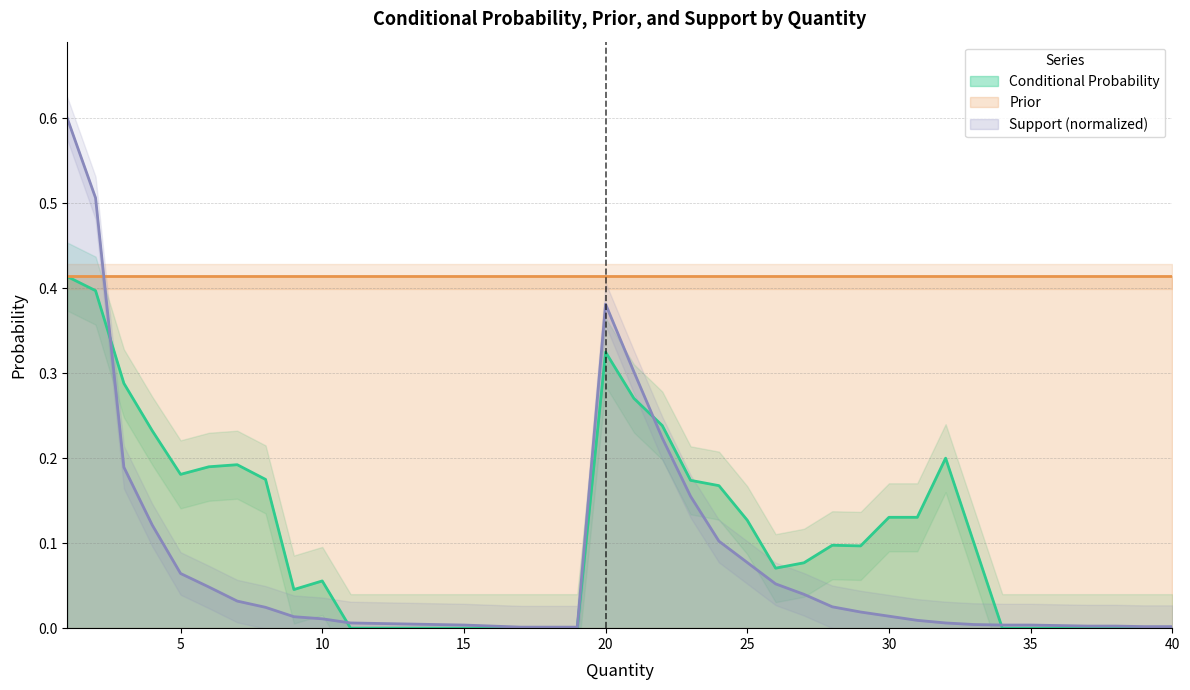

The value of Conditional Probability at 30 is 0.1. True or false?

False